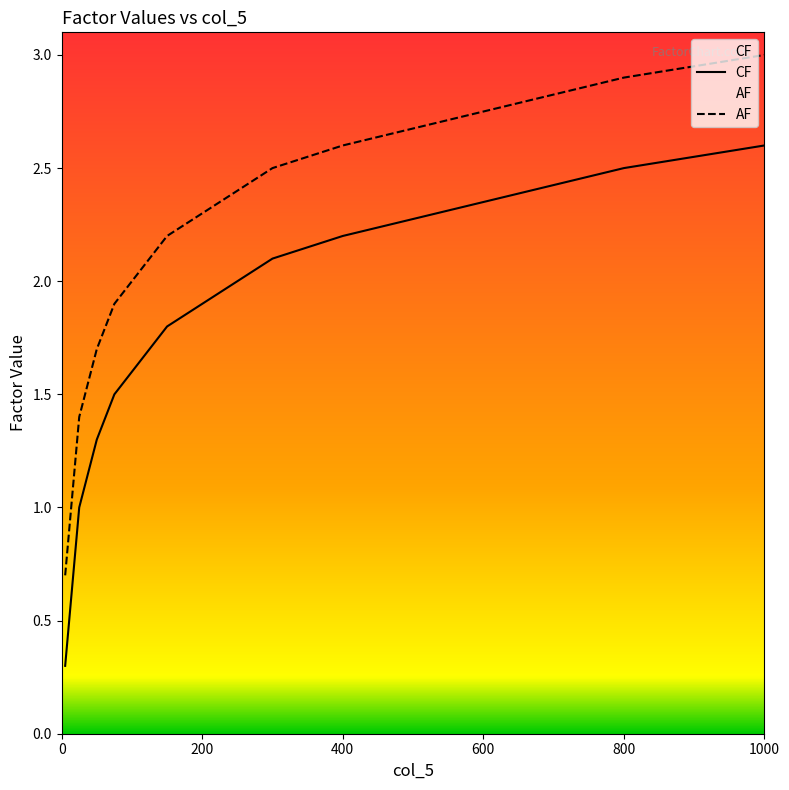

True or false: AF and CF intersect in this chart.

False